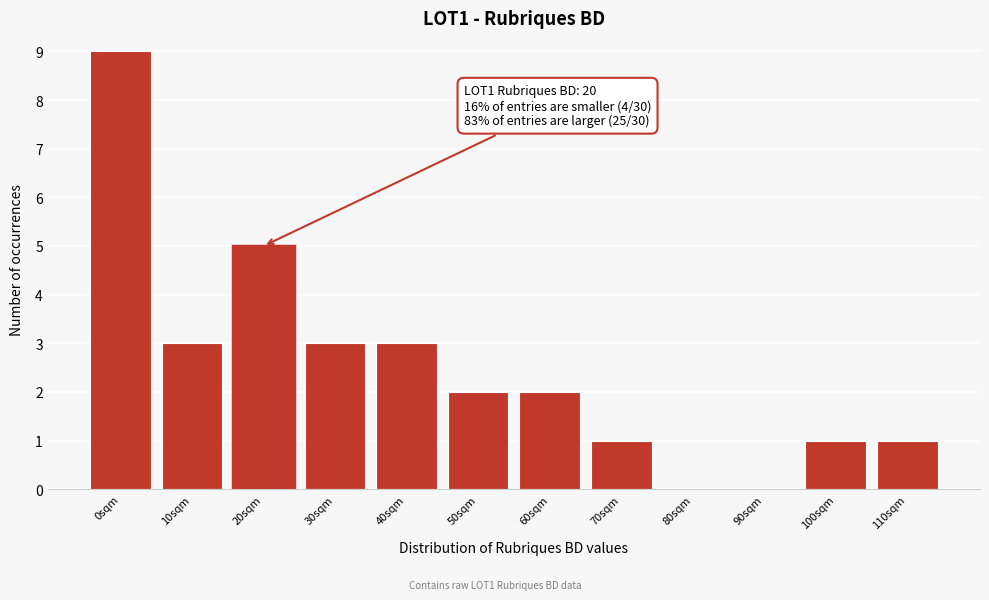

Reading left to right, what are all the values shown in this chart?

0sqm=9	10sqm=3	20sqm=5	30sqm=3	40sqm=3	50sqm=2	60sqm=2	70sqm=1	80sqm=0	90sqm=0	100sqm=1	110sqm=1